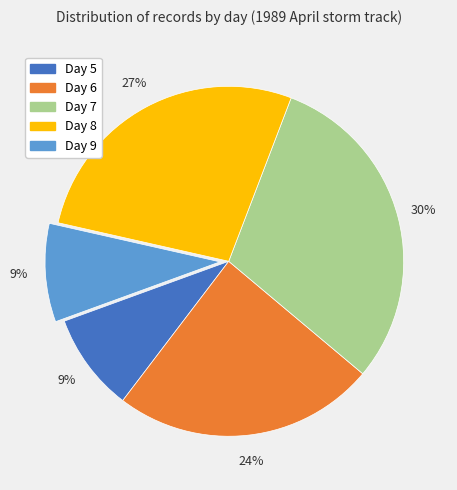

What is the largest slice in the pie chart?

Day 7